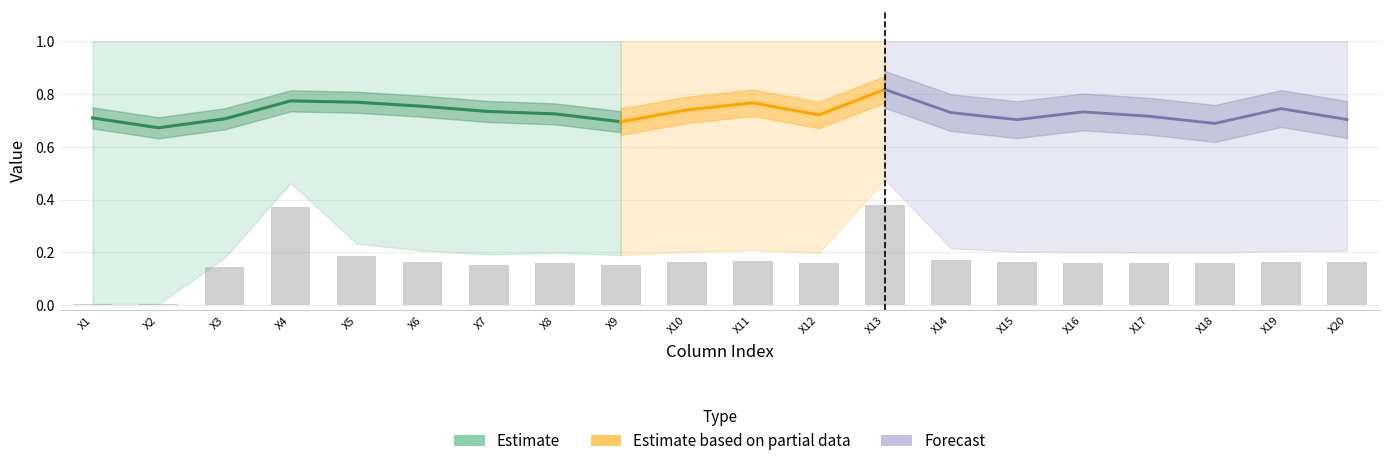

Is it true that row2 equals 1.0 at X19?

True